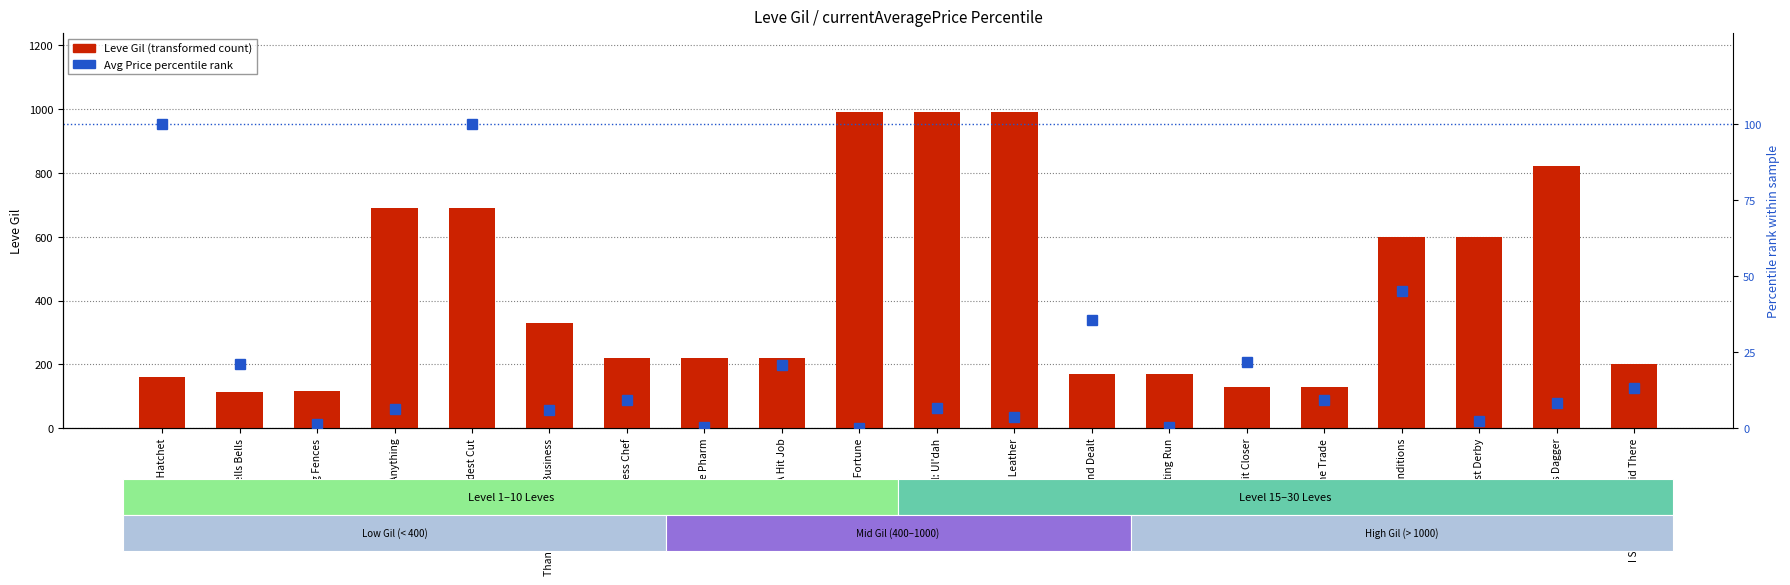

What position from the left is Get a Little Bit Closer?

15